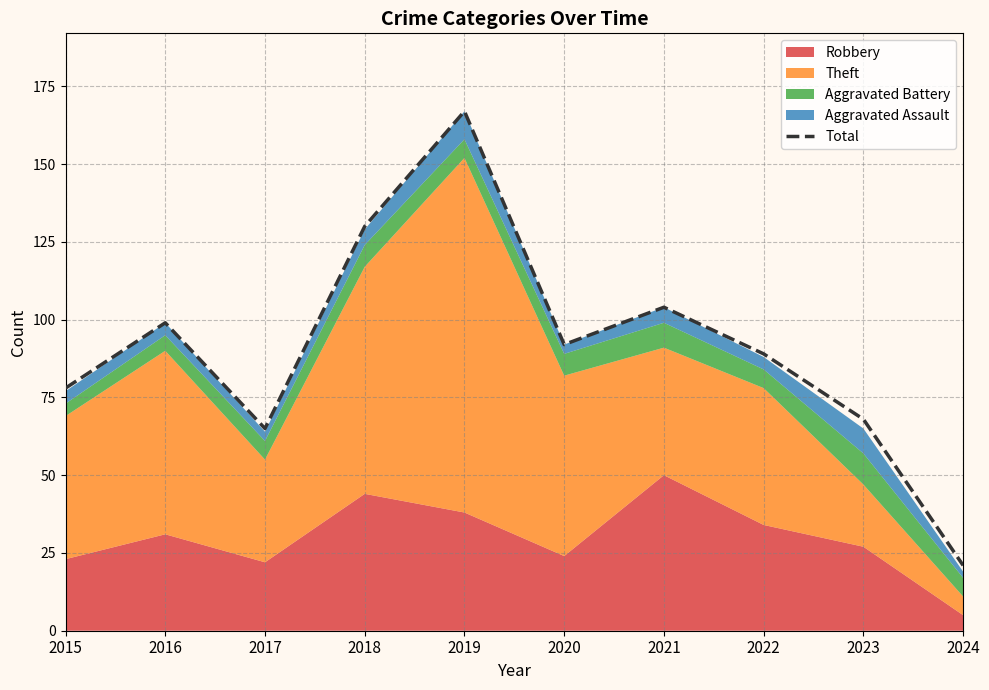

Reading left to right, transcribe all the data shown in this chart.

78	99	65	130	167	92	104	89	68	21